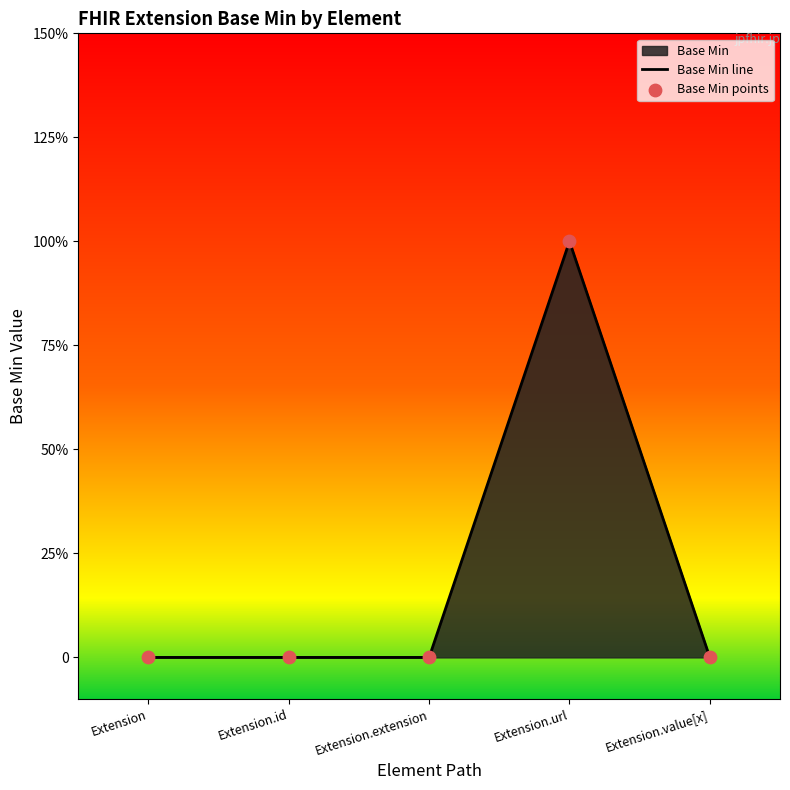

Which series contains the highest Y value?

Base Min line